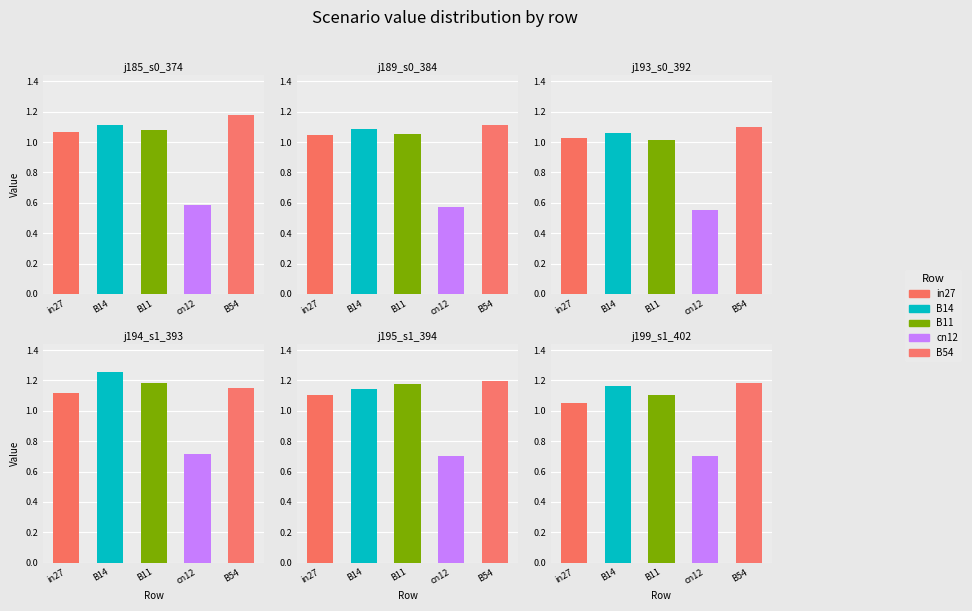

Is the value of job185_scenario0_374 at in27 greater than the value of job189_scenario0_384 at in27?

Yes